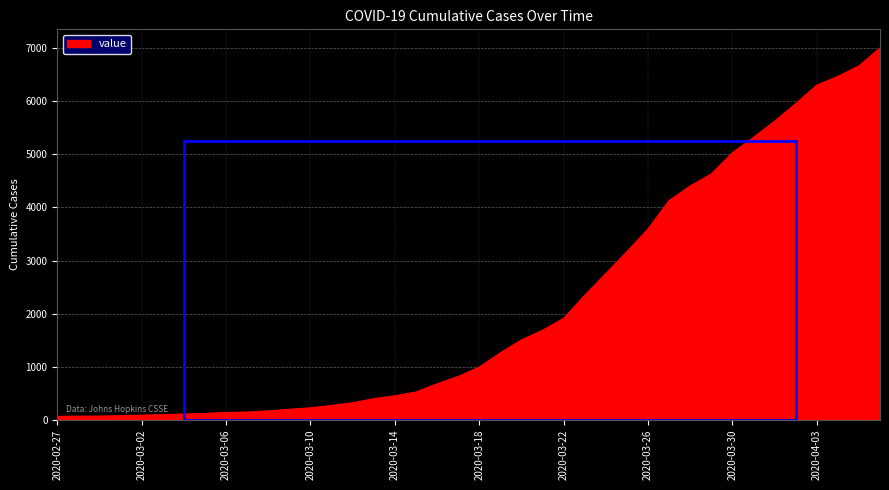

What is the greatest value displayed?

7004